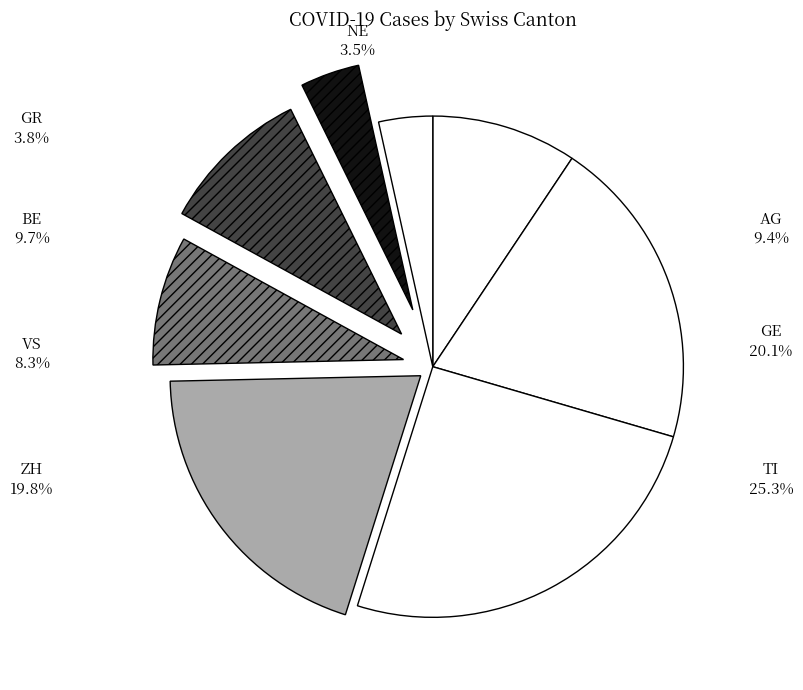

Is it true that GR 6-9 is 20% of the pie?

False